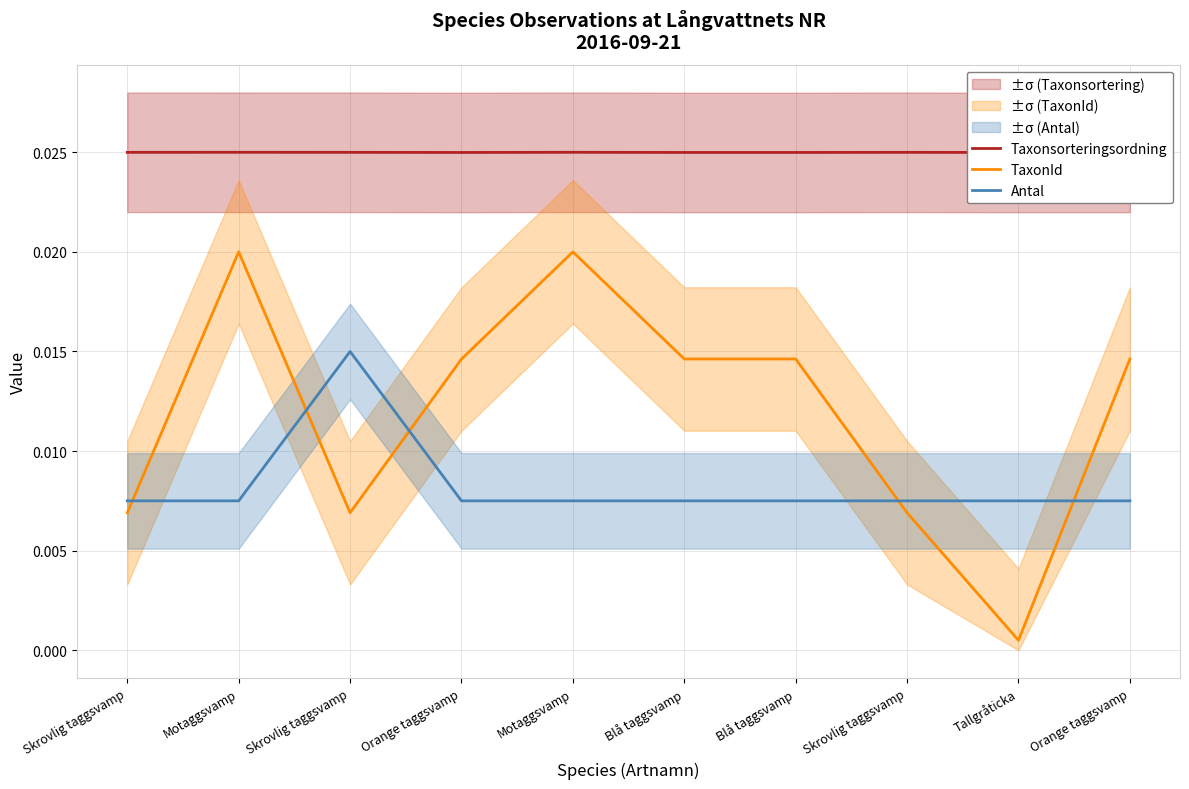

Which category has the lowest value in the TaxonId series?

Tallgråticka